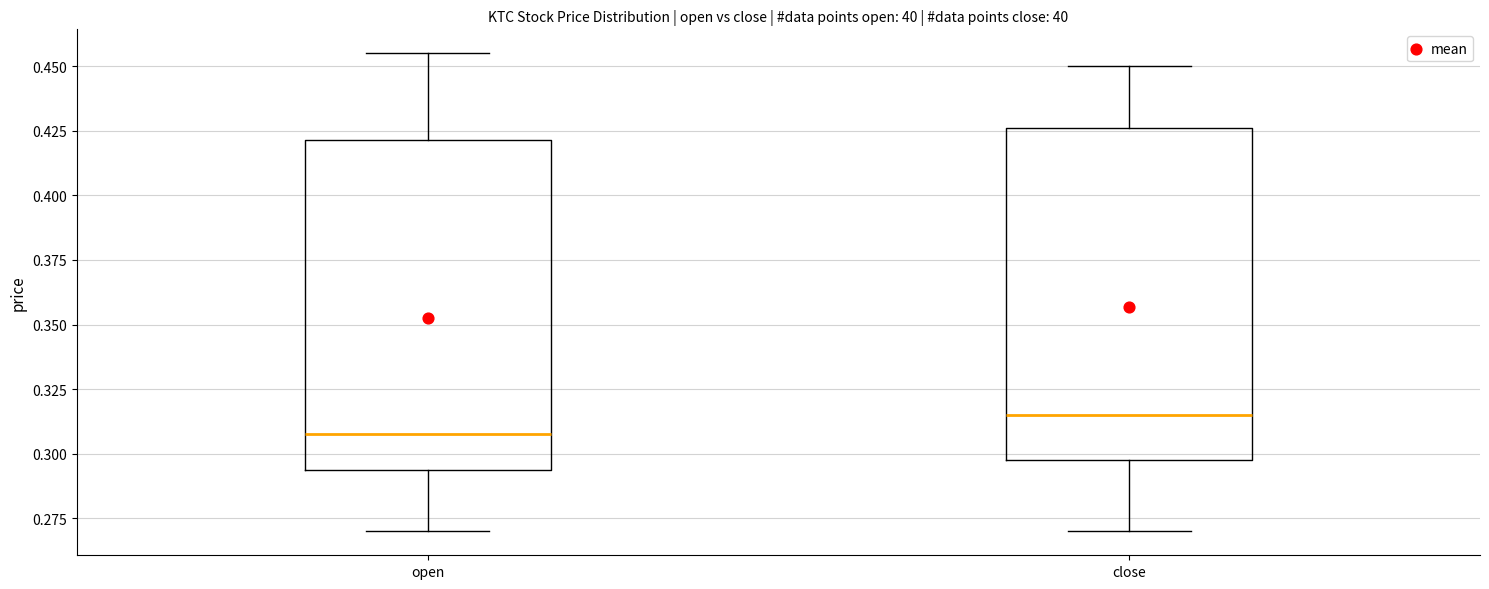

Which box has the highest median line?

close